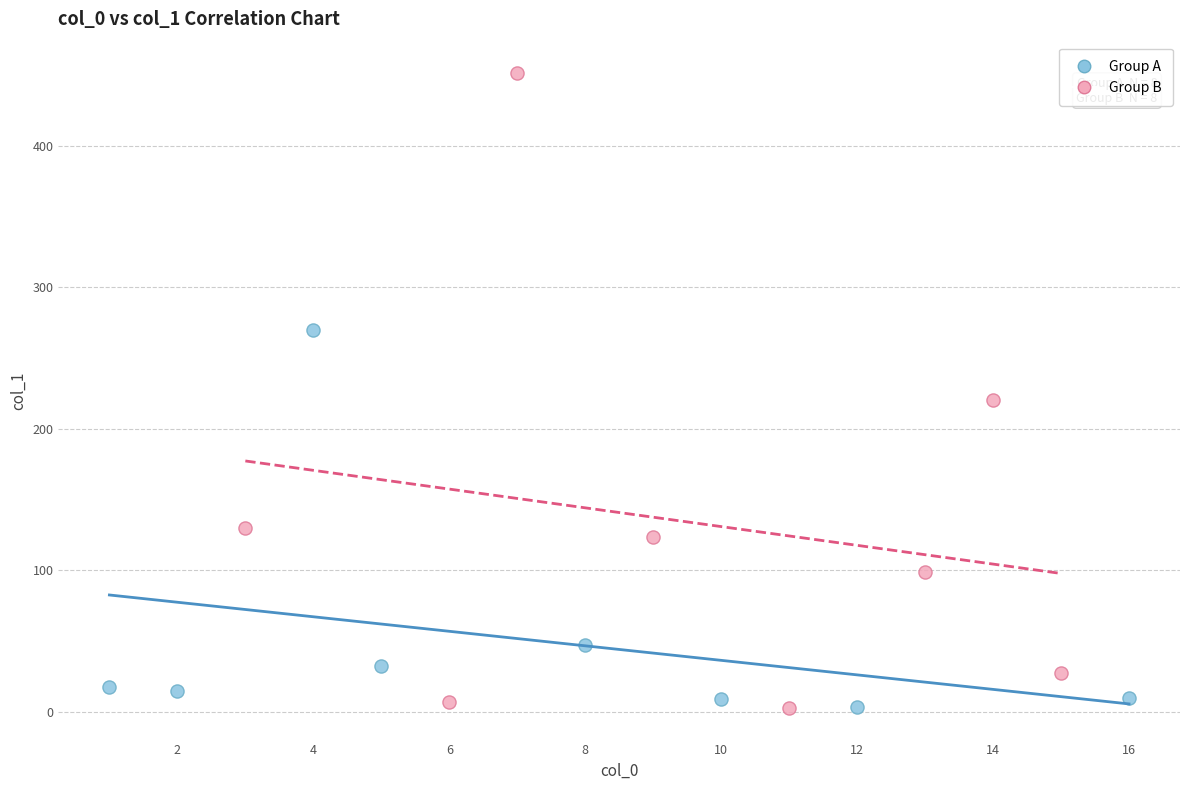

Which series has the largest Y range (max minus min)?

Group B